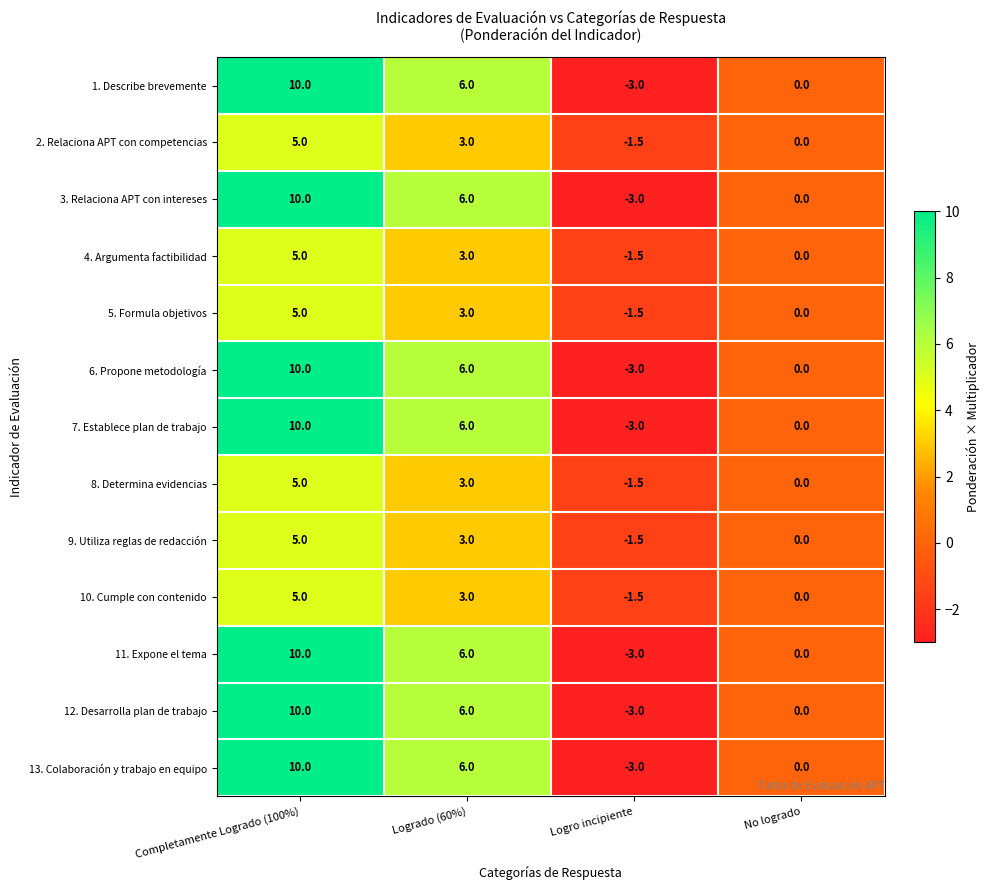

True or false: 8. Determina evidencias has a value of 4.1 at No logrado.

False